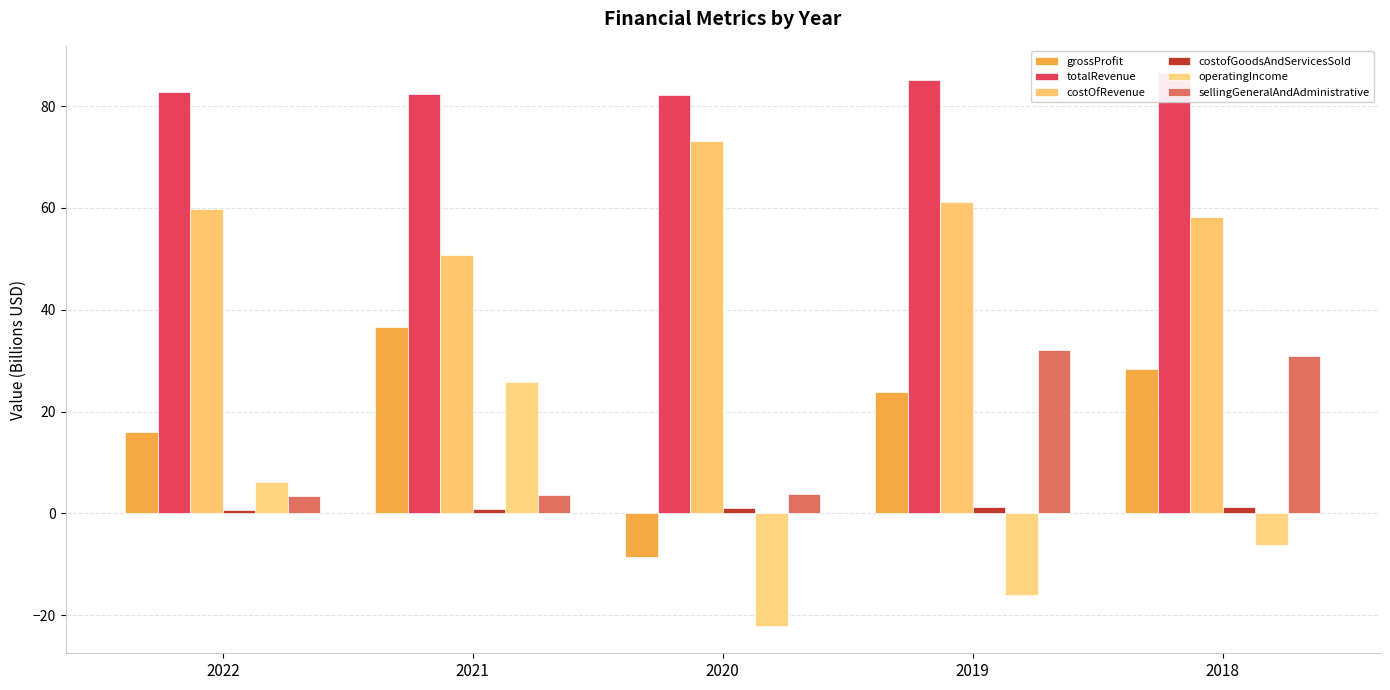

What is the value of the totalRevenue bar at the 4th from the left?

85.1